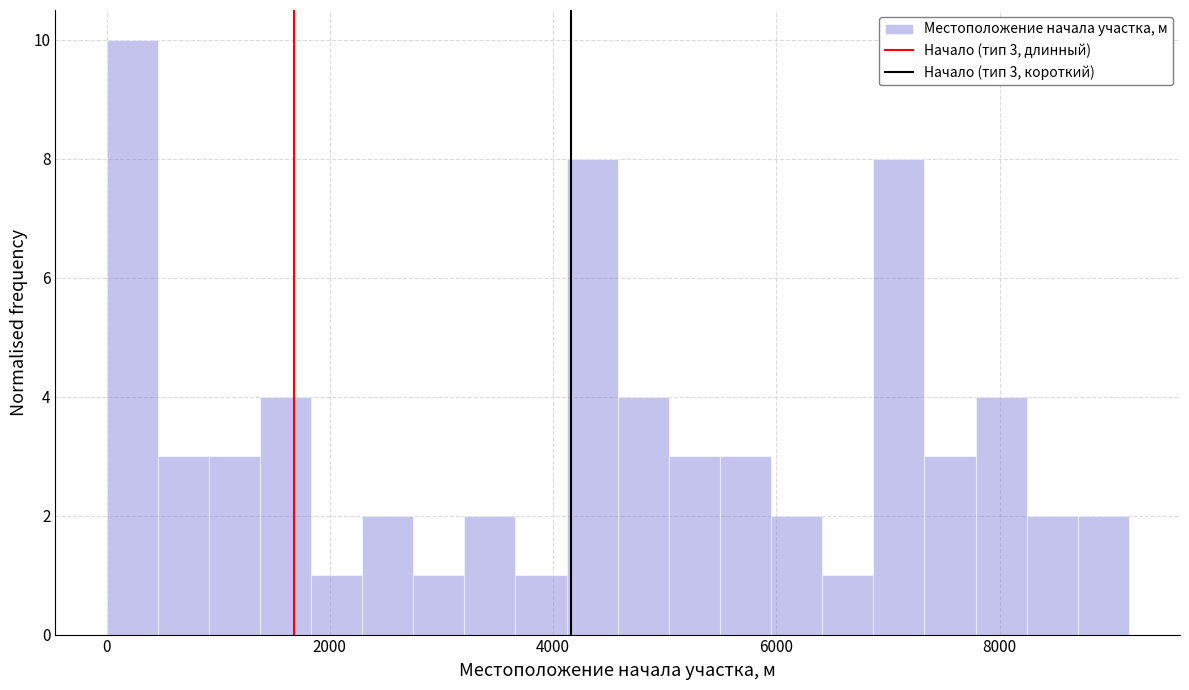

Read against the x-axis, roughly where is the centre of the tallest bar?

200